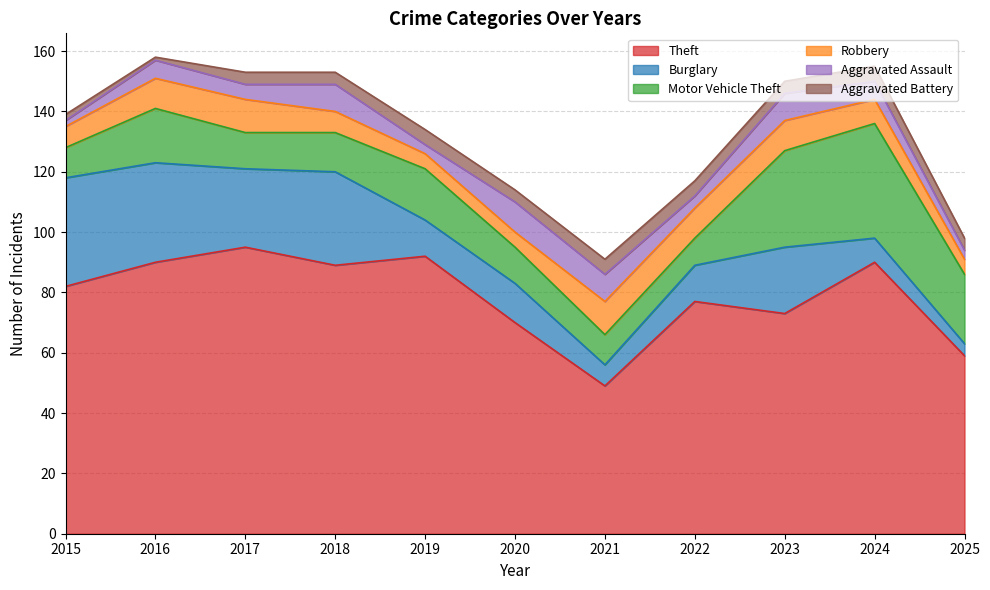

Which series has the largest total across all categories?

Theft